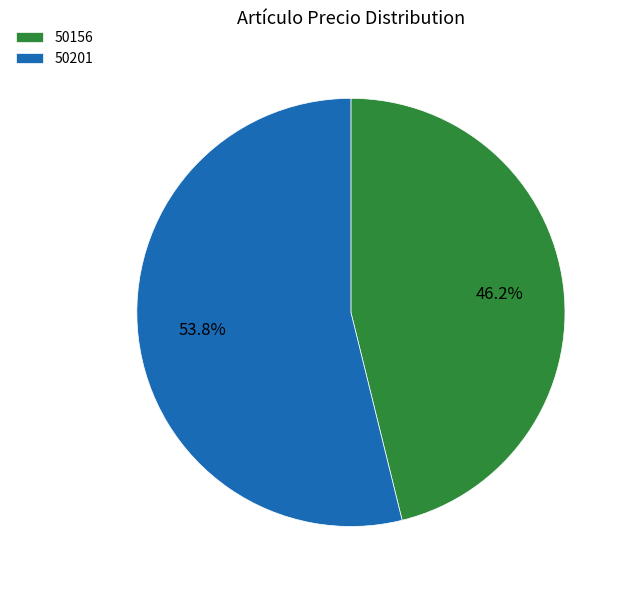

How many segments does this pie chart have?

2